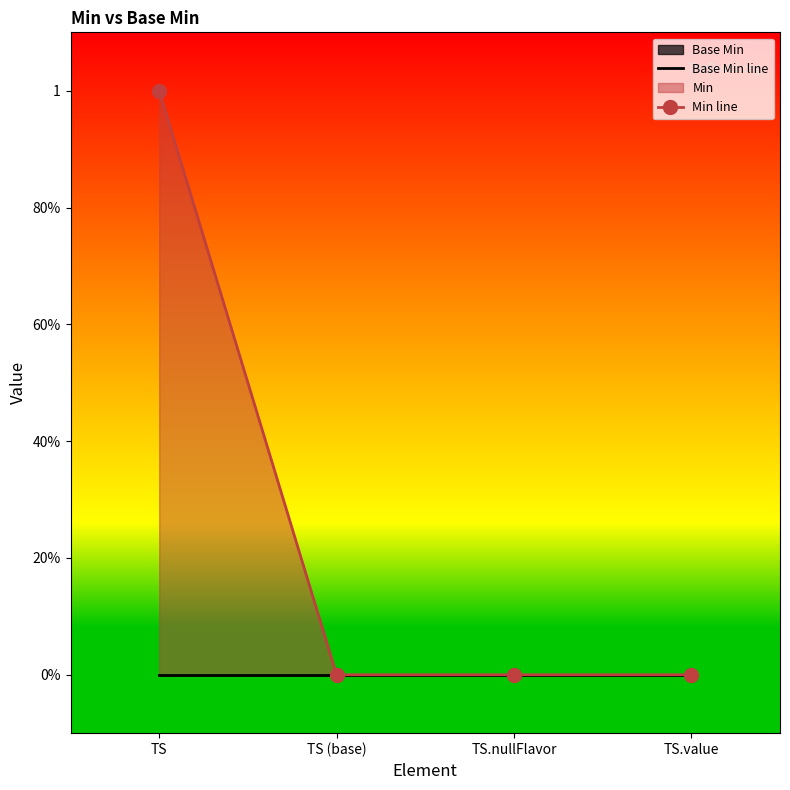

The Base Min line series shows 0 at TS.nullFlavor. True or false?

True